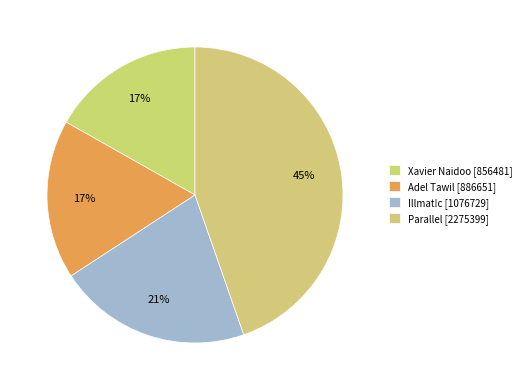

Count the number of slices in the pie.

4